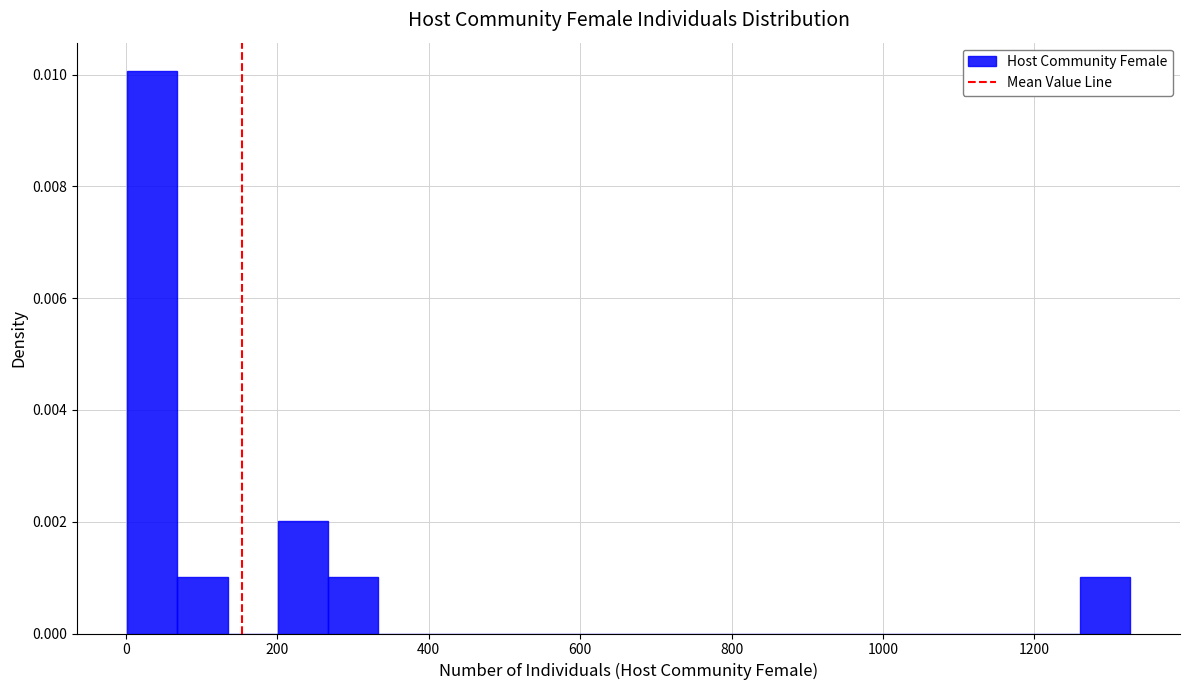

Around what value on the x-axis is the tallest bar? Give the approximate position of its centre, as read against the axis.

40